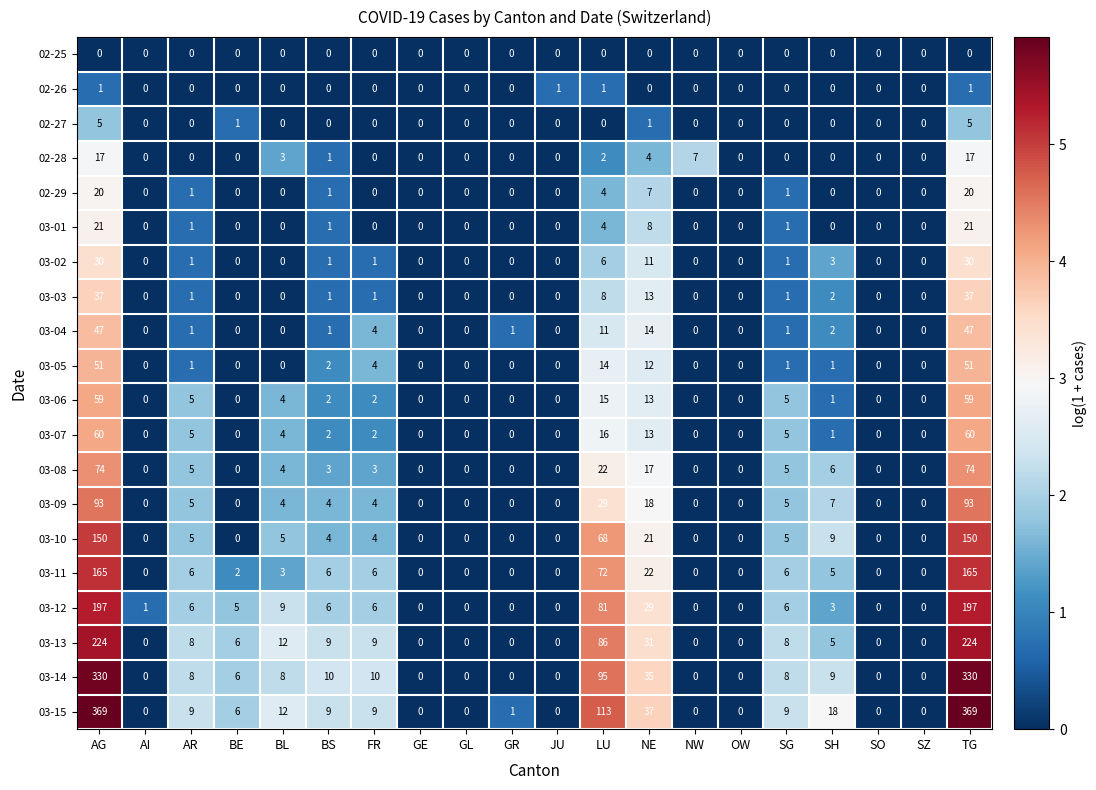

Is it true that 02-26 equals 0 at GL?

True